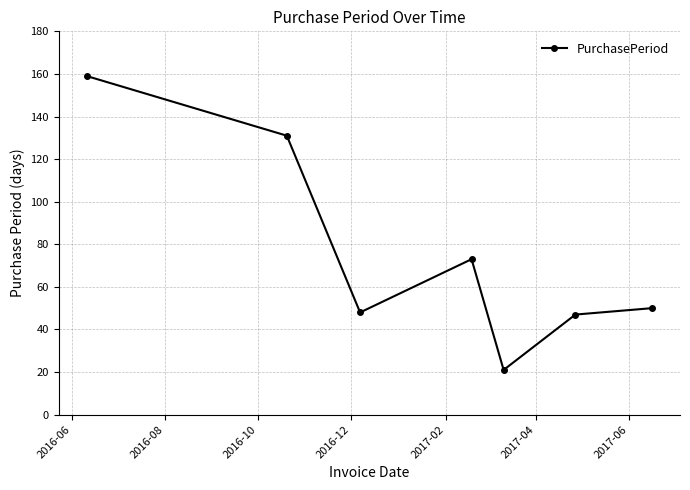

What is the sum of all values?

529